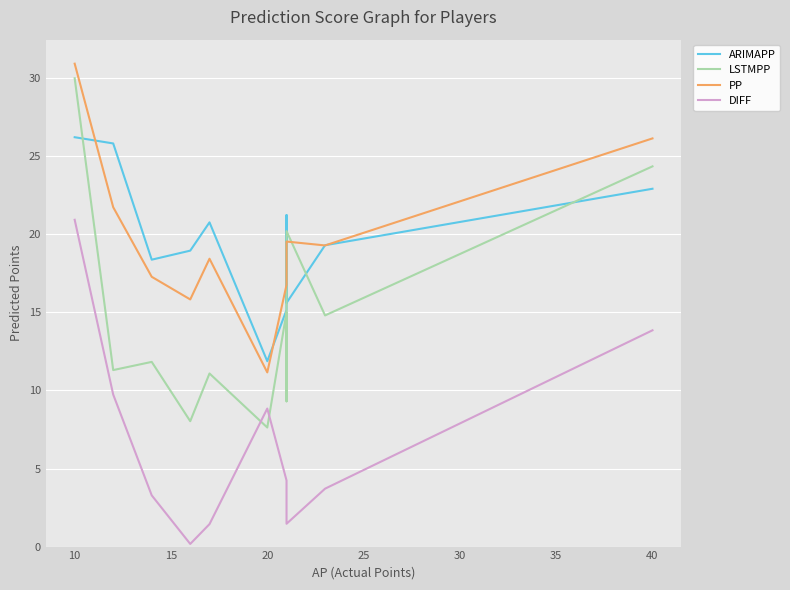

What is the difference between the DIFF values at 20 and 30?

8.7